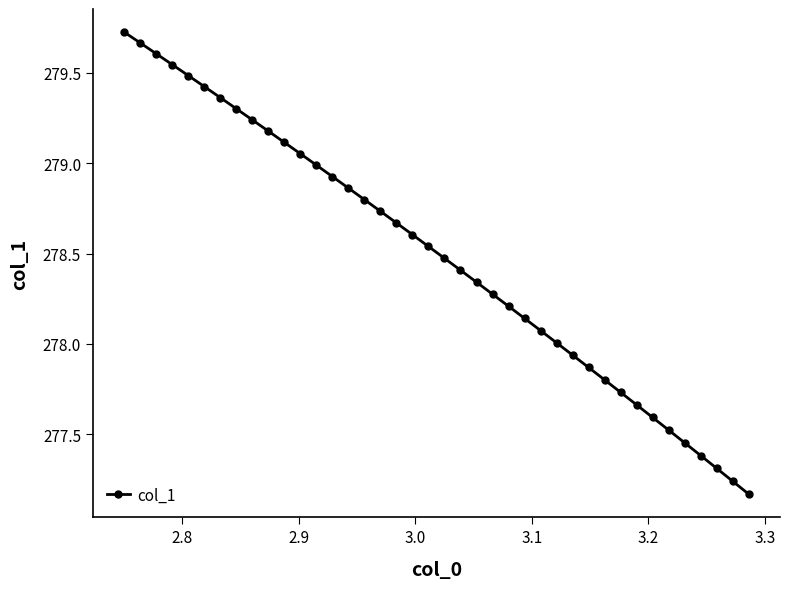

True or false: there are more than 2 points higher than both neighbors.

False